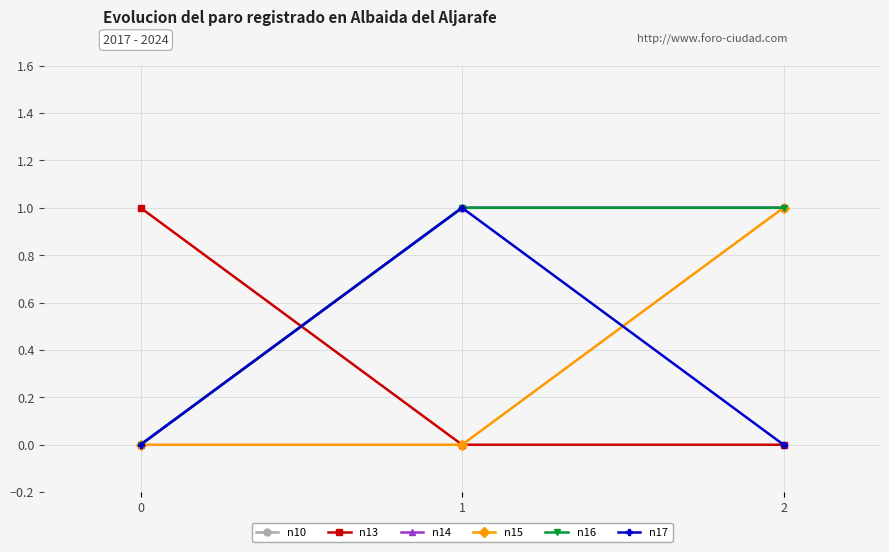

What is the spread (max minus min) of values at 0?

1